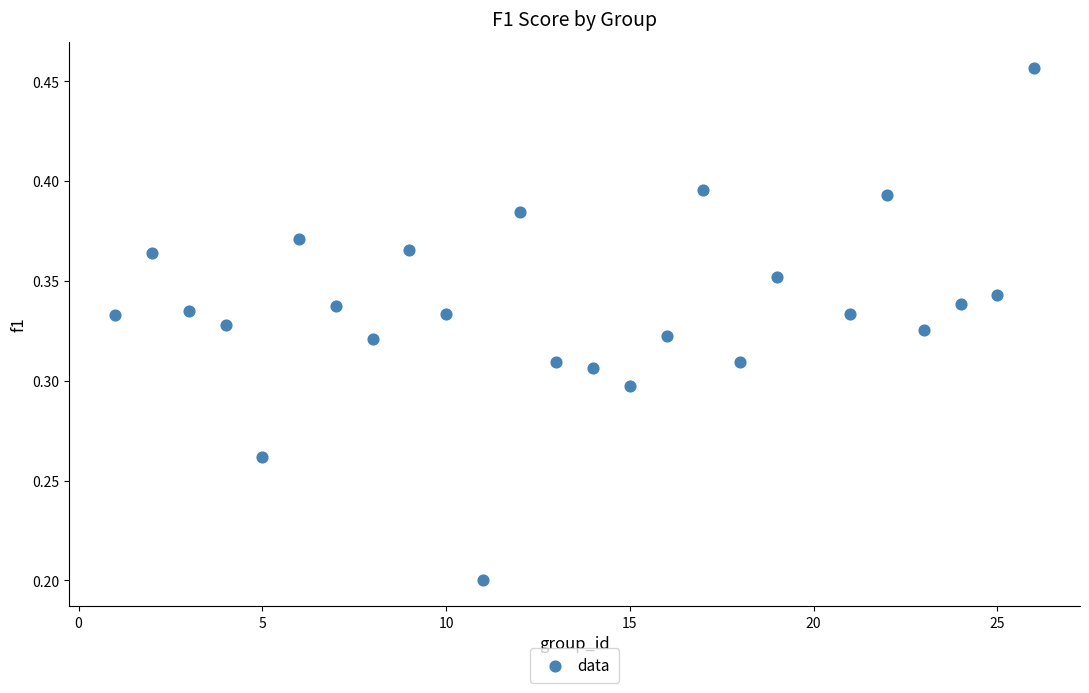

What is the range of X values (max minus min)?

25.0